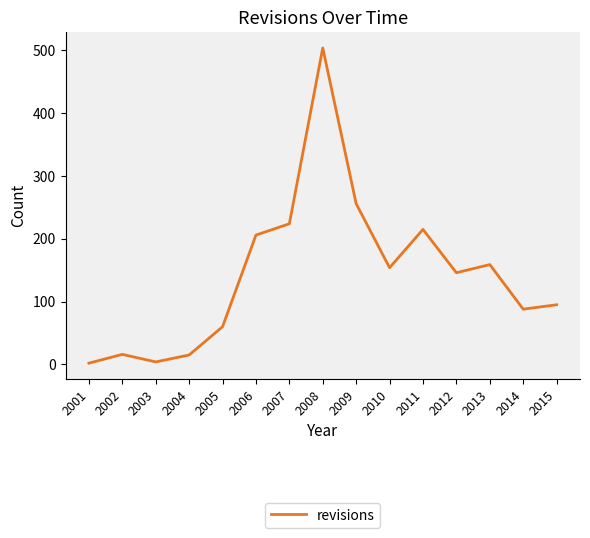

What is the difference between the maximum and second lowest values?

500